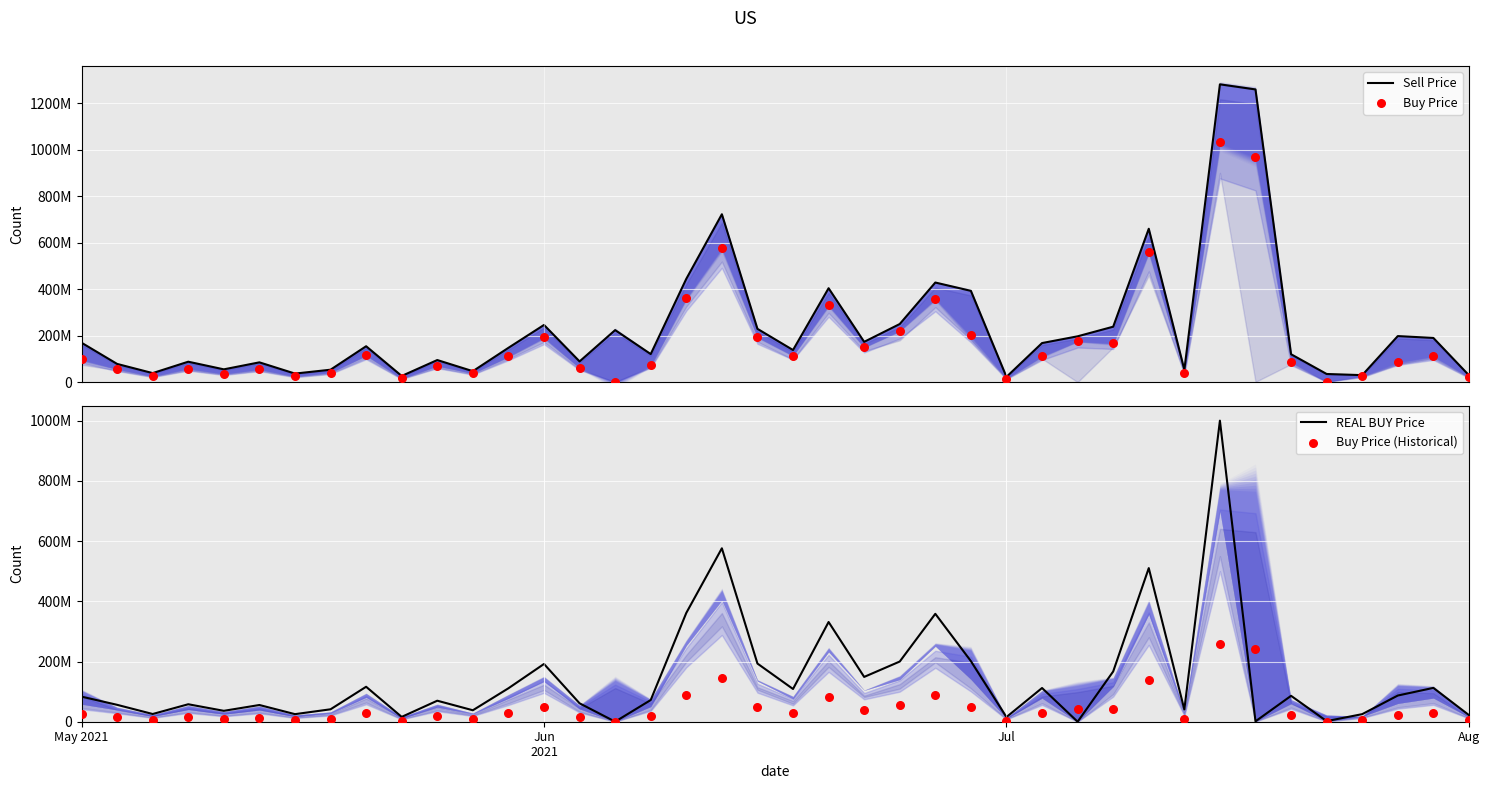

At how many categories does at least one series exceed 393236620?

7